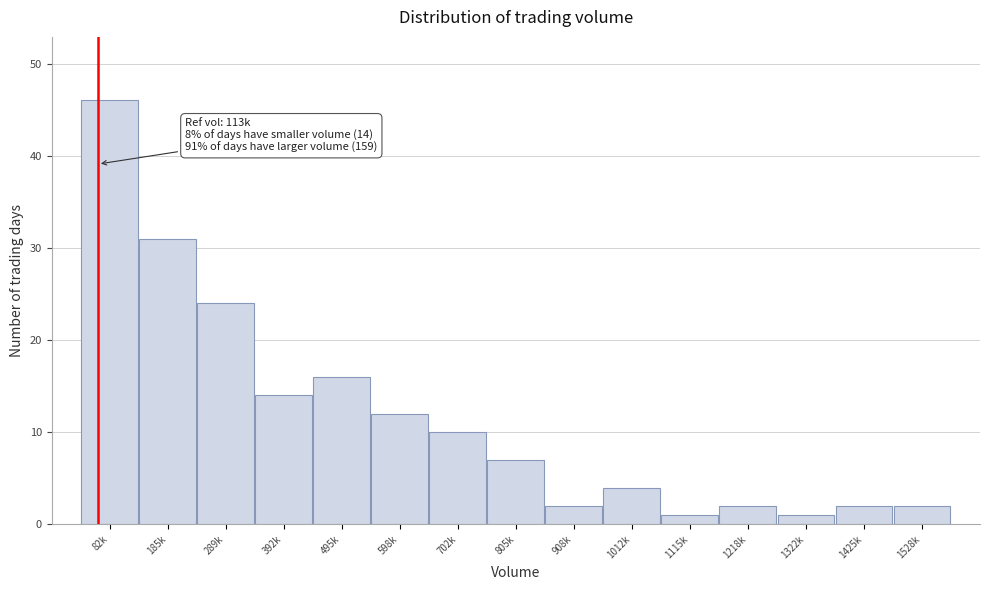

Reading left to right, transcribe all the data shown in this chart.

82k=46	185k=31	289k=24	392k=14	495k=16	598k=12	702k=10	805k=7	908k=2	1012k=4	1115k=1	1218k=2	1322k=1	1425k=2	1528k=2